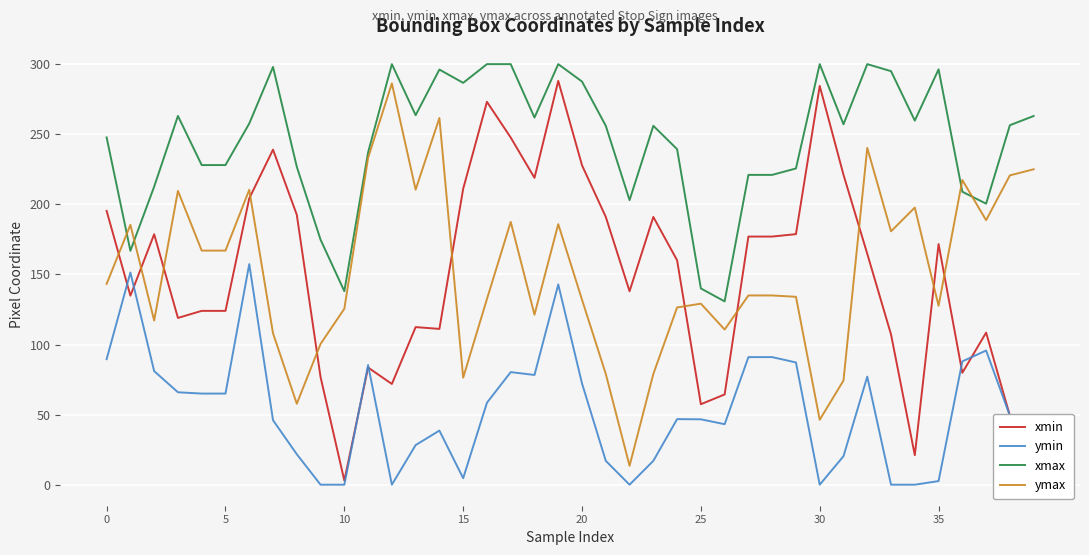

Which series has the widest spread of values?

xmin